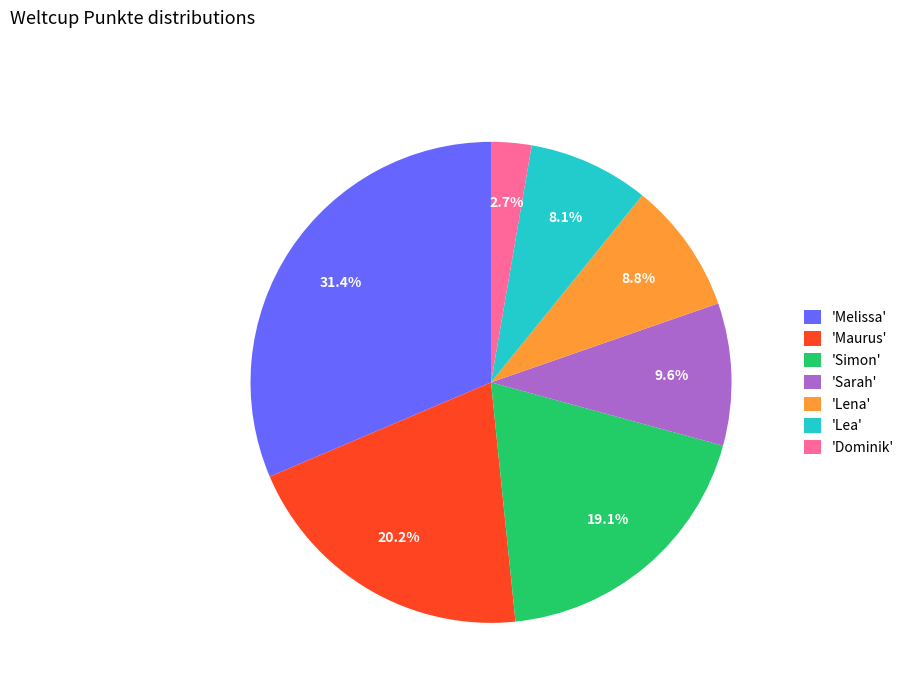

Does 'Lena' account for over 50% of the chart?

No